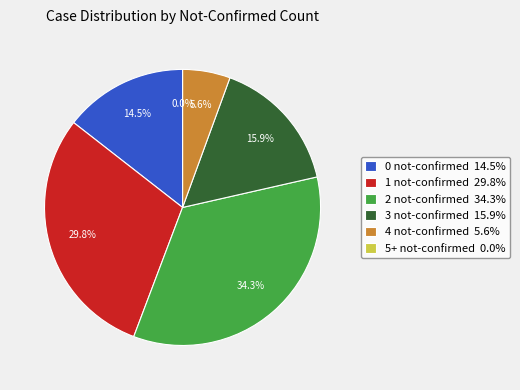

Is there any slice that represents more than half of the pie?

No